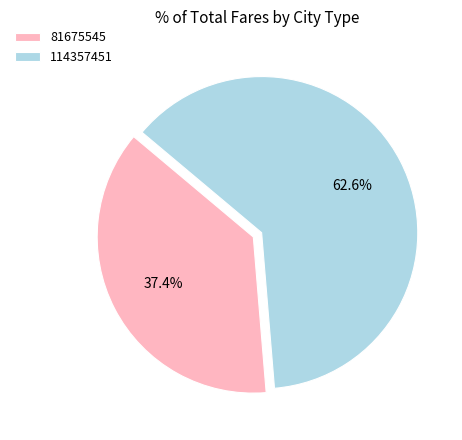

To the nearest percent, what portion does 81675545 represent?

37%